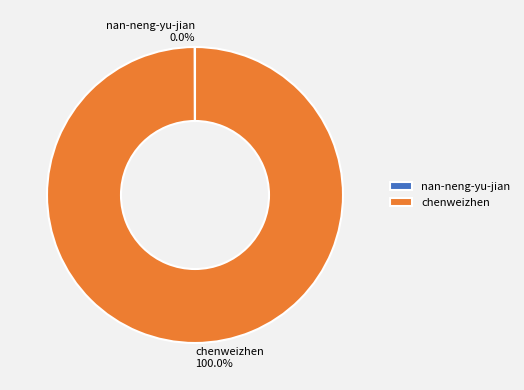

To the nearest percent, what portion does chenweizhen represent?

100%